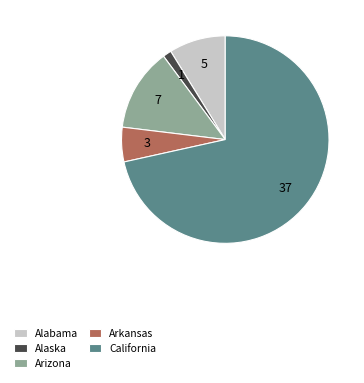

Is the sum of Alaska and California greater than half?

Yes